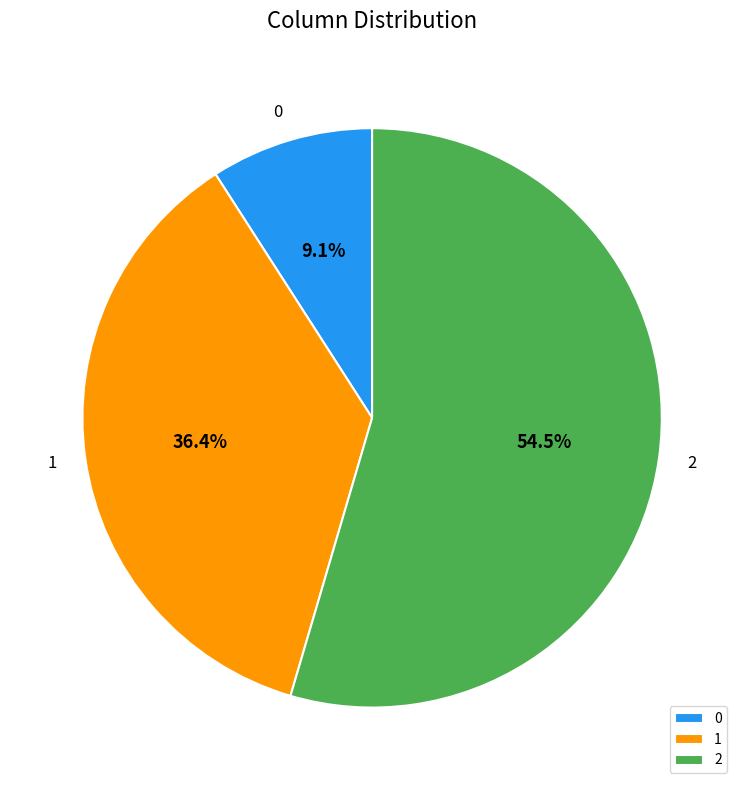

Which category accounts for the majority?

2